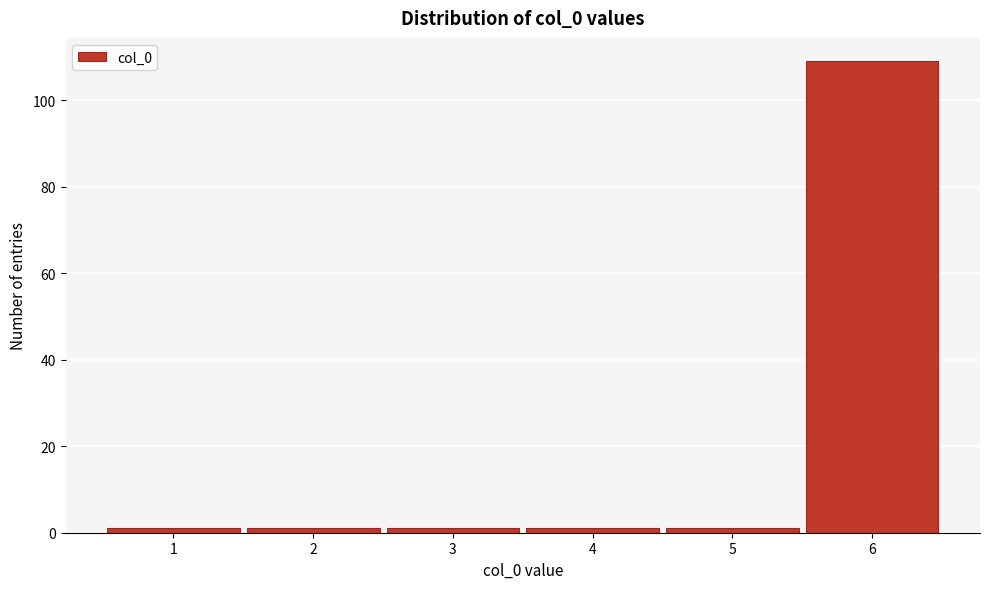

Reading left to right, transcribe all the data shown in this chart.

1=1	2=1	3=1	4=1	5=1	6=109